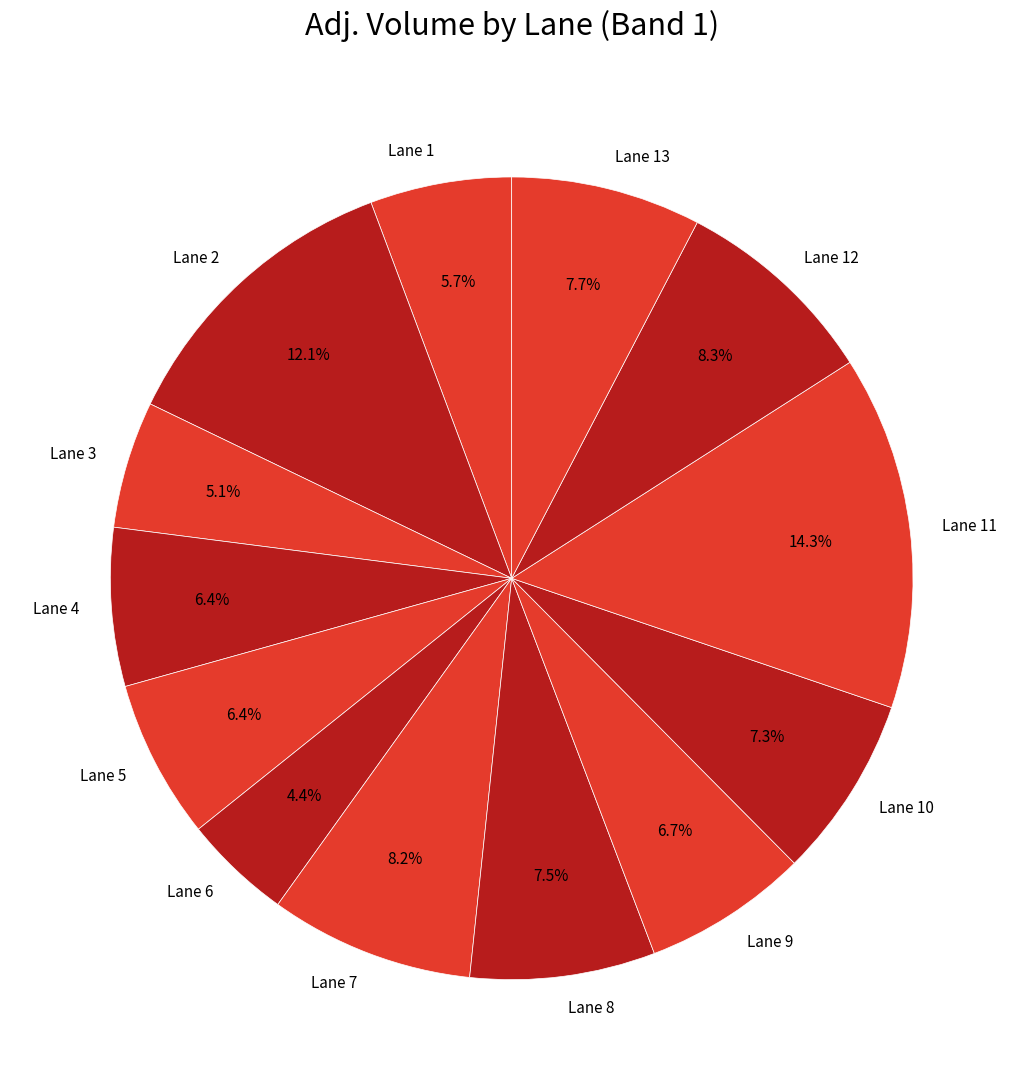

Which has a higher value, Lane 10 or Lane 6?

Lane 10